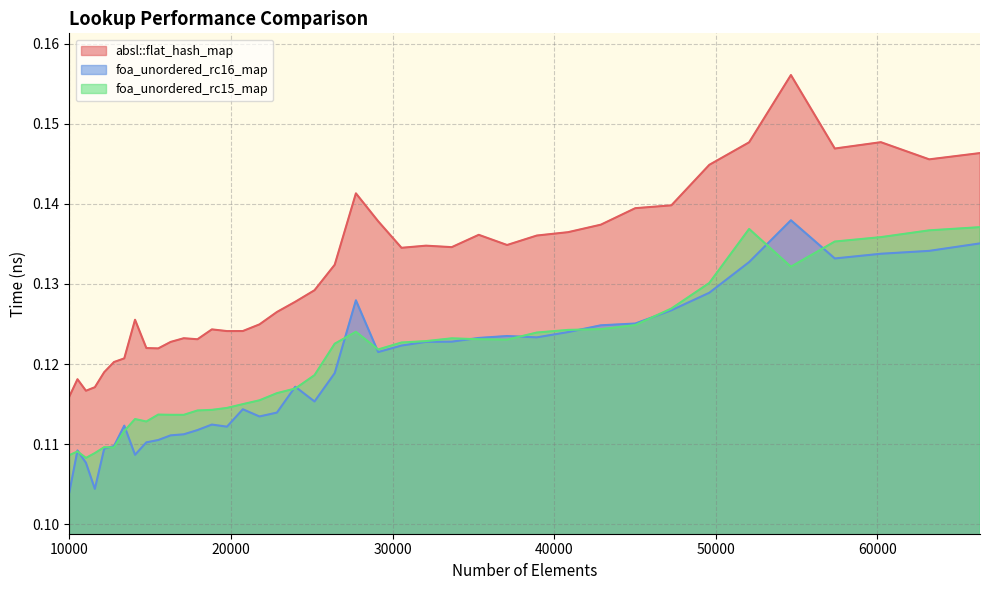

At which category does the chart reach its peak across all series?

54656